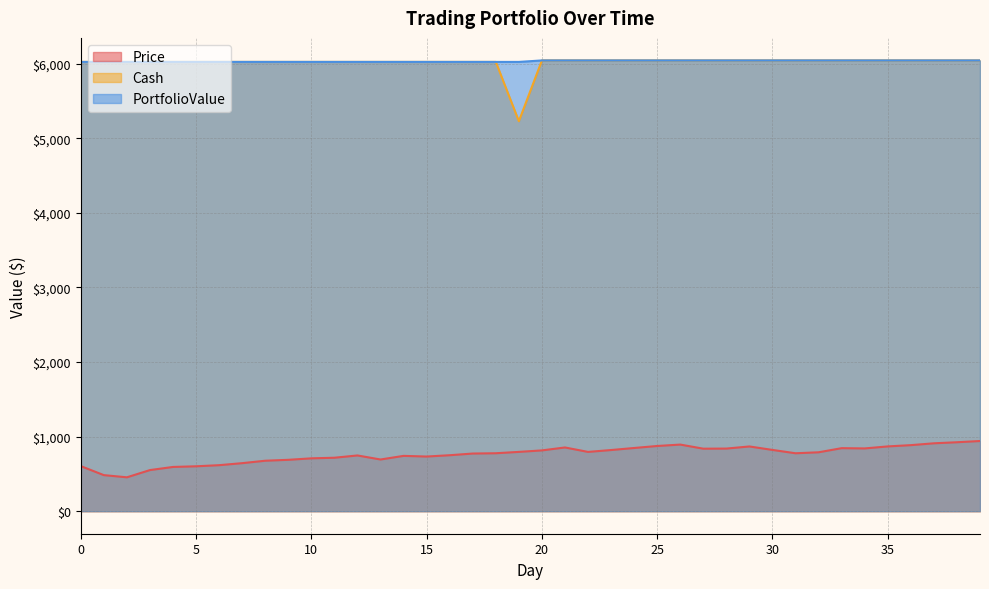

What is the value of the PortfolioValue point at the 1st from the left?

6025.0